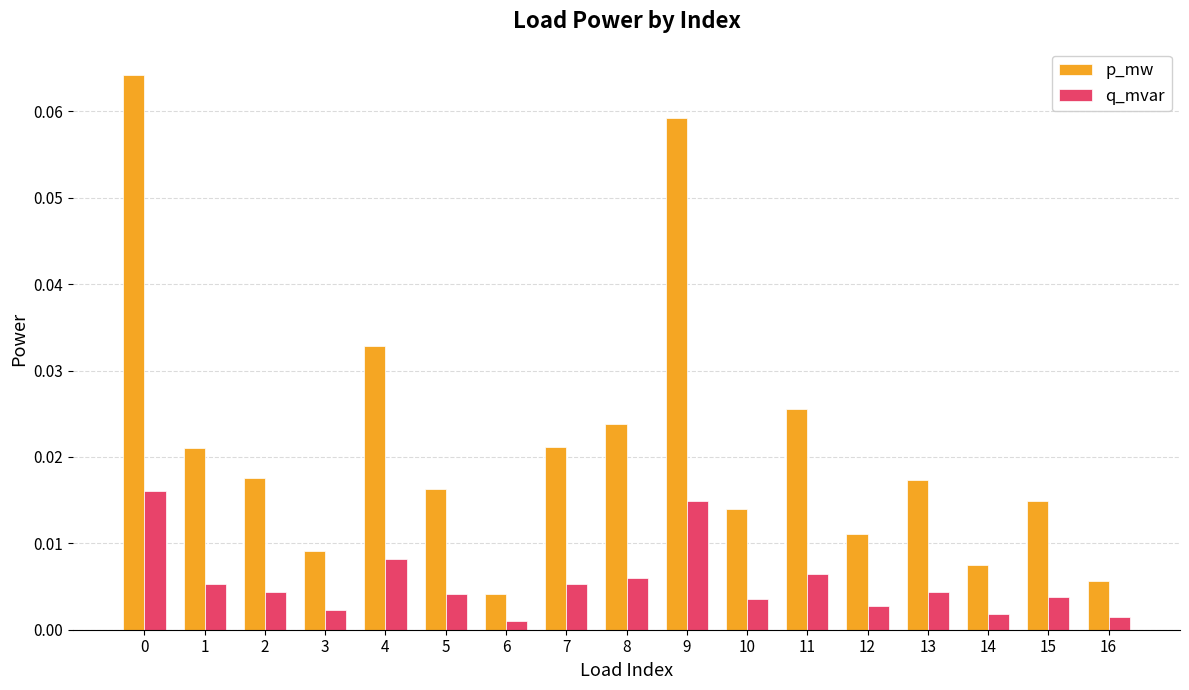

Rank the series by their maximum value, from lowest to highest.

q_mvar, p_mw